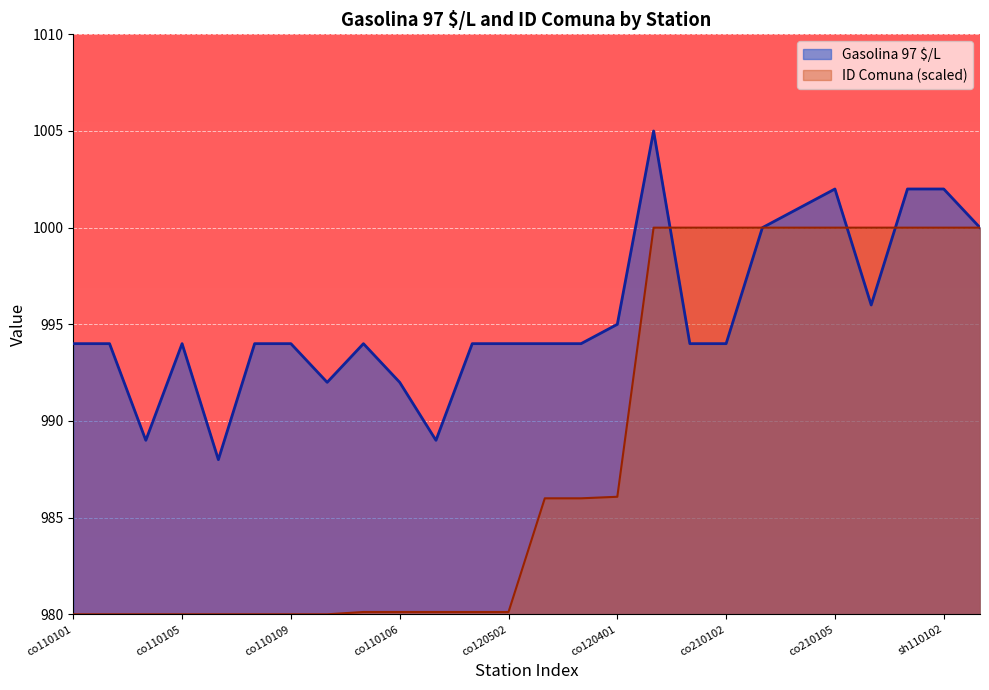

List the series in order of their peak value, highest first.

Gasolina 97 $/L, ID Comuna (scaled)